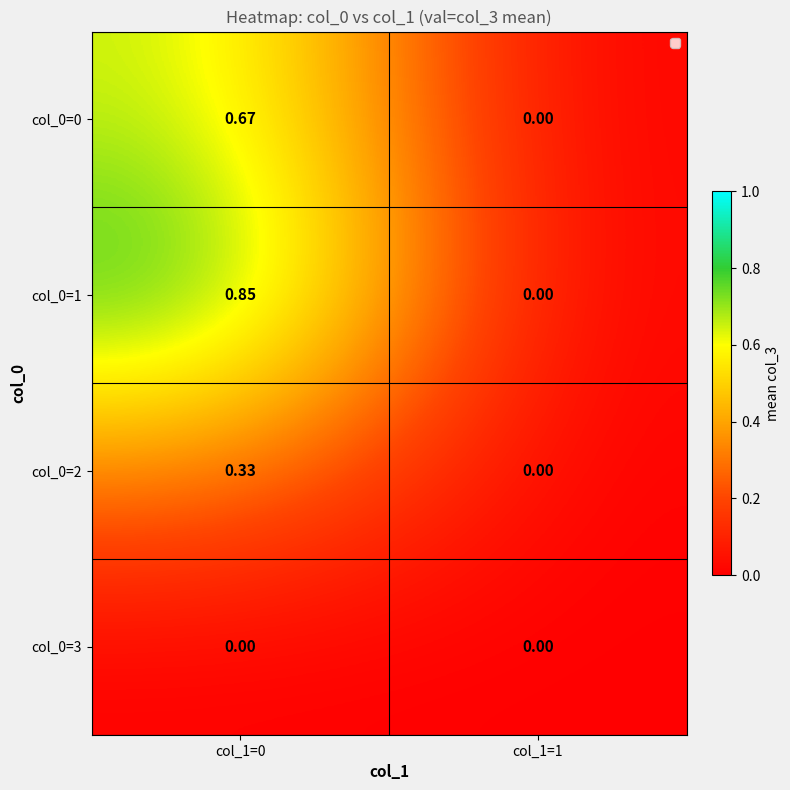

At which category is the sum across all series the highest?

col_1=0